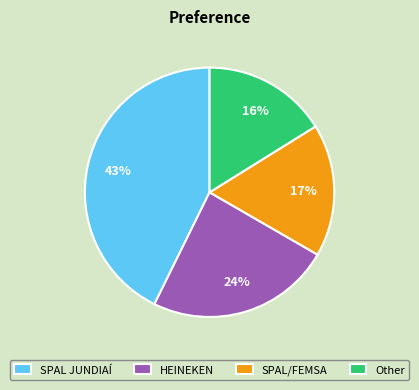

Combined, do Other and SPAL/FEMSA account for over 50%?

No